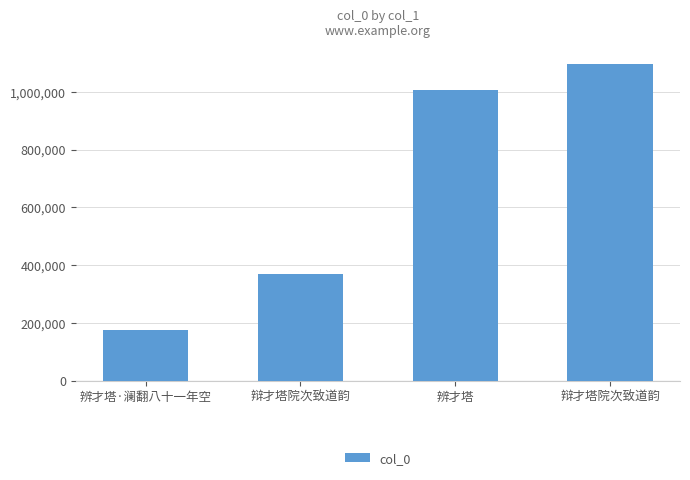

What is the greatest value displayed?

1095215